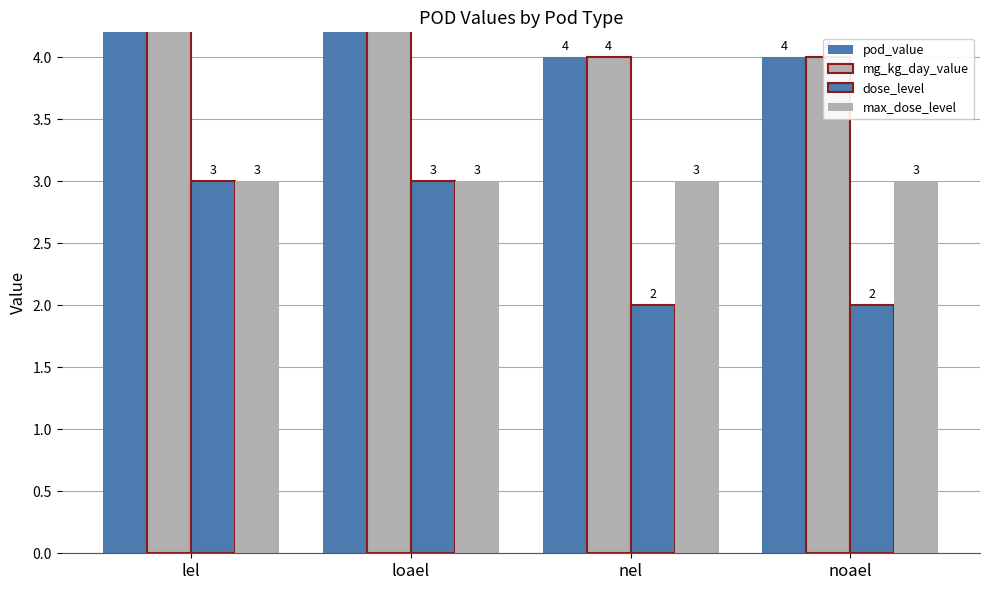

Rank the series at nel from highest to lowest value.

pod_value, mg_kg_day_value, max_dose_level, dose_level